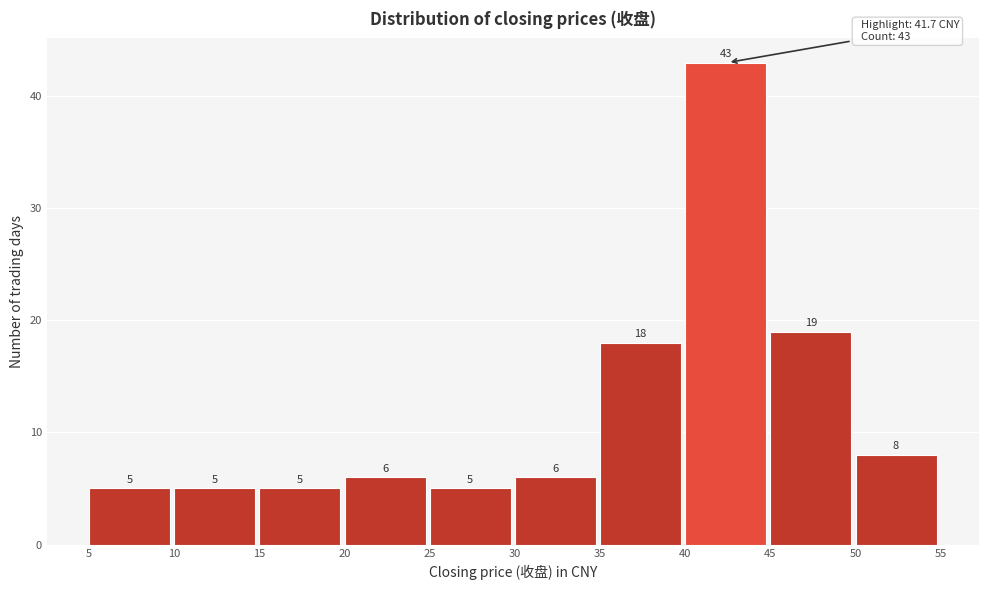

Reading left to right, transcribe this chart: for each bar, give the range it covers on the x-axis and its height.

5 to 10: 5
10 to 15: 5
15 to 20: 5
20 to 25: 6
25 to 30: 5
30 to 35: 6
35 to 40: 18
40 to 45: 43
45 to 50: 19
50 to 55: 8